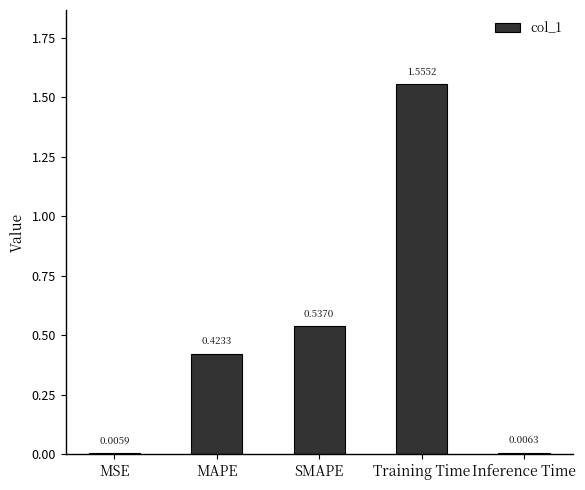

At which label is the value closest to 0?

MSE